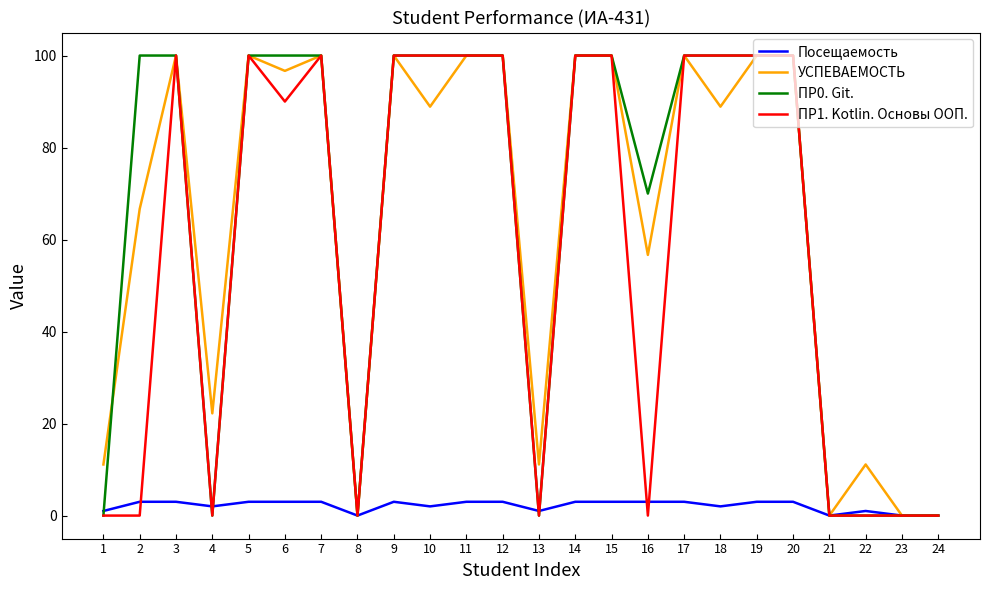

True or false: Посещаемость has a value of 3.0 at 14.

True